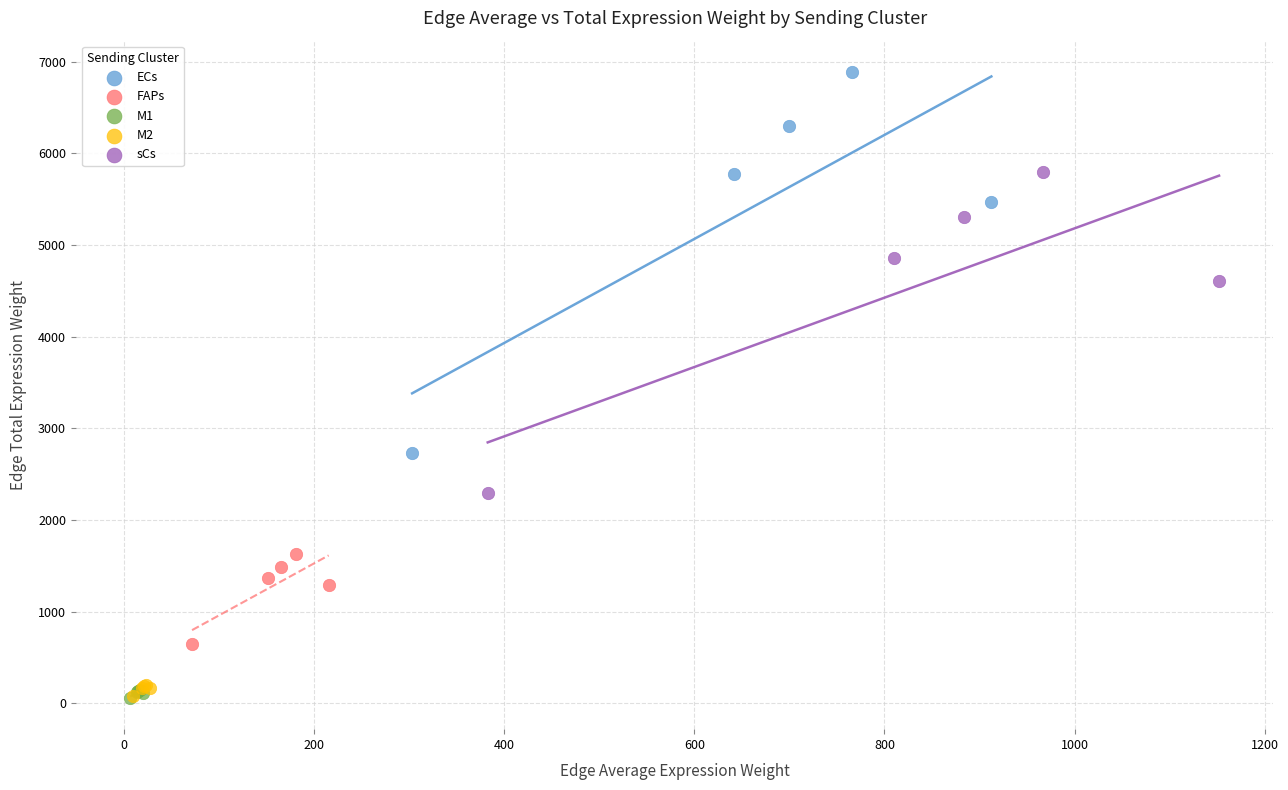

Which series has the widest spread of Y values?

ECs